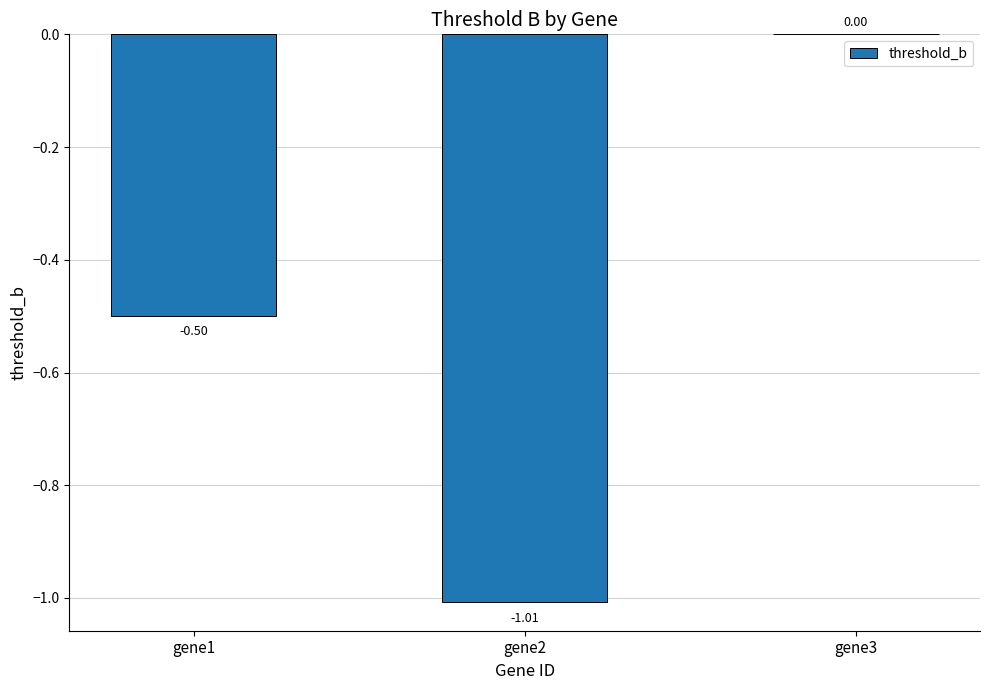

What is the sum of all values?

-1.5